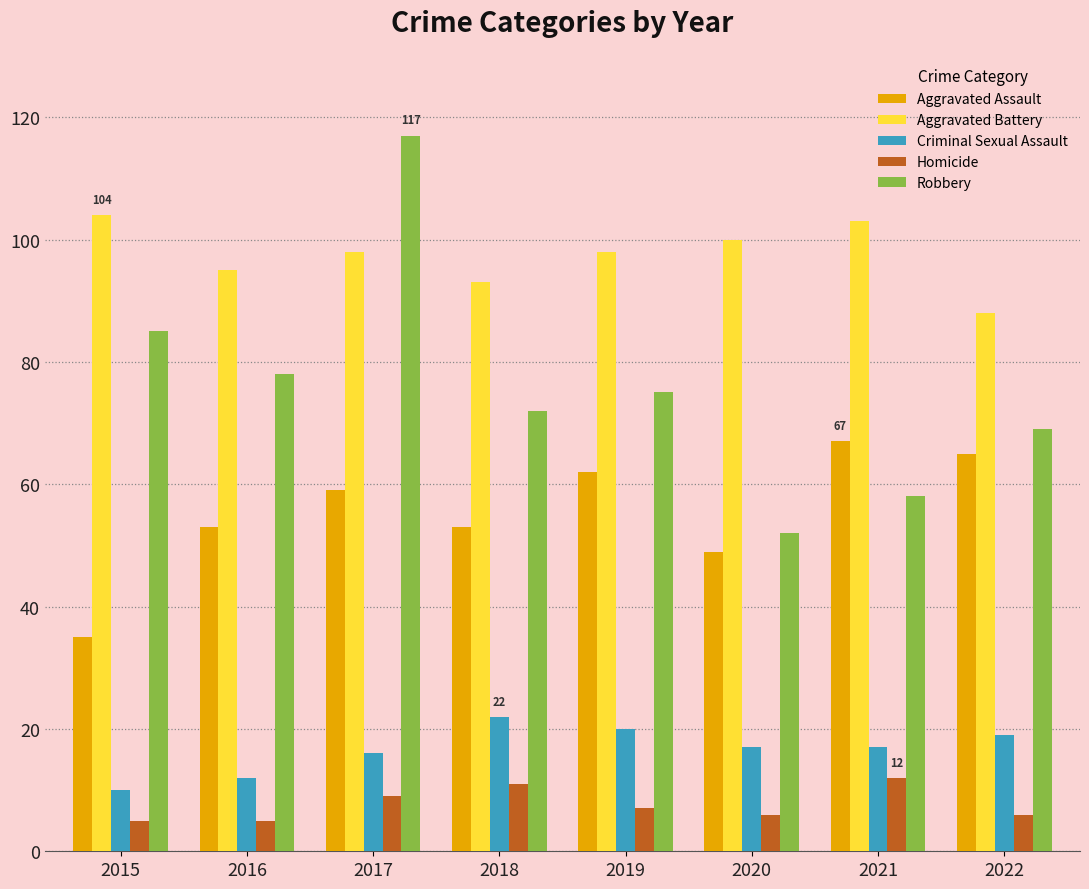

What is the total value across all series at 2017?

299